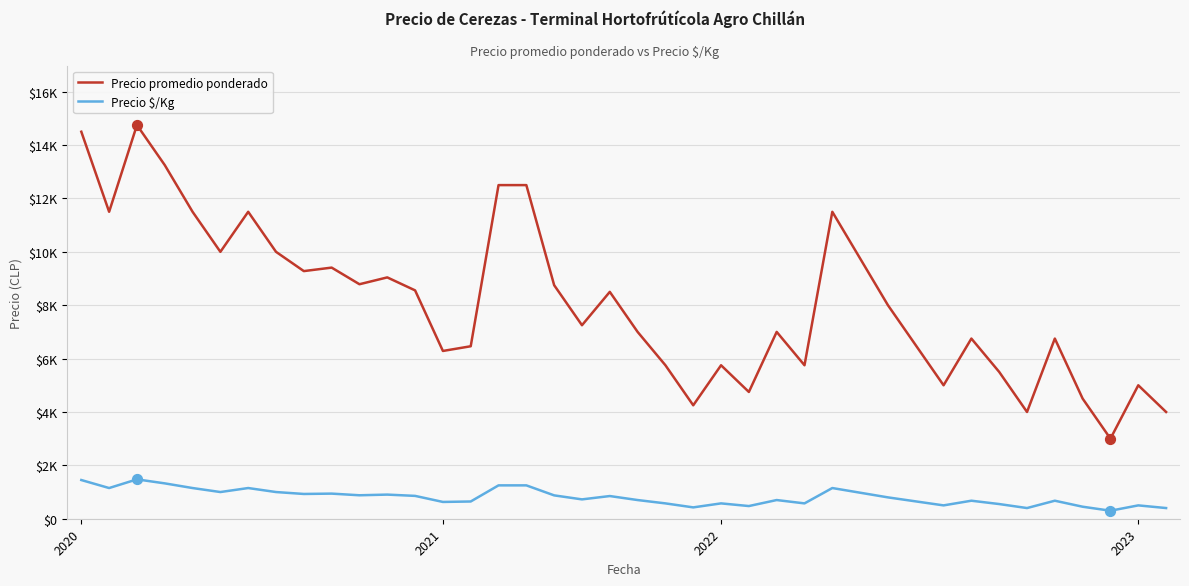

Is this an area chart (filled region under the line)?

No